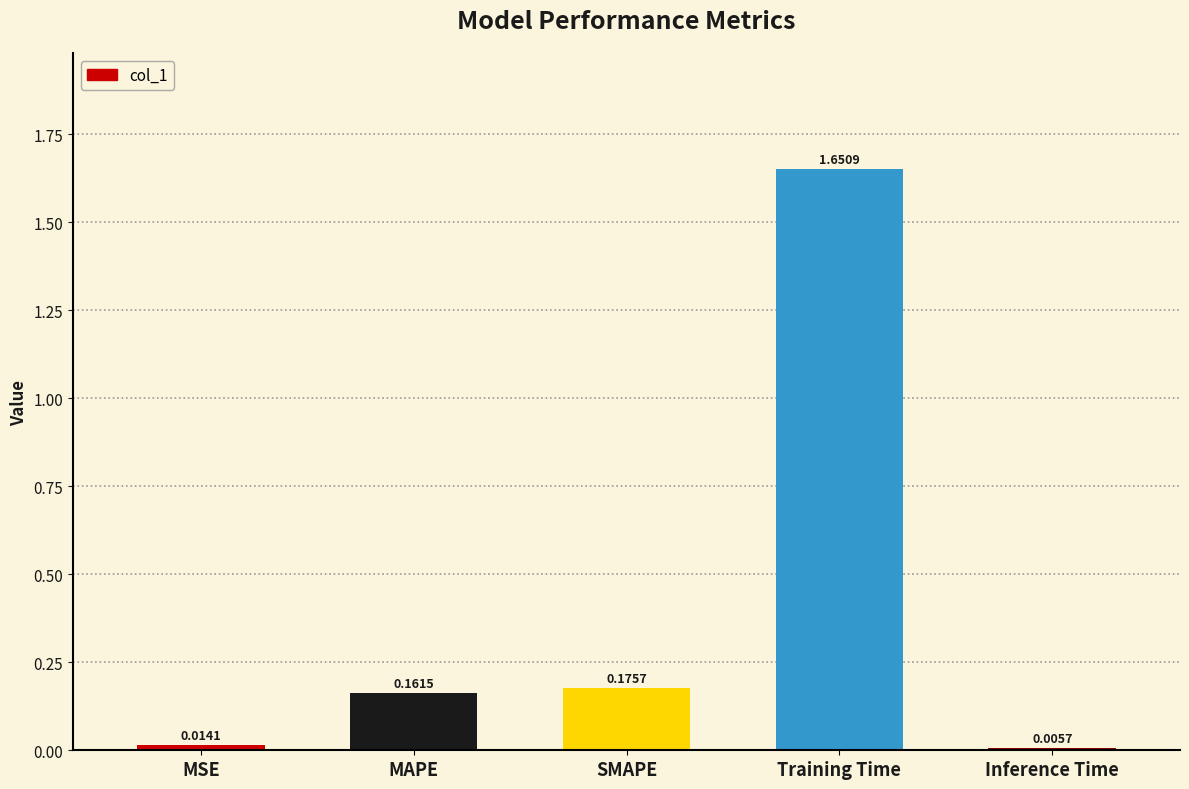

The chart shows a value of 2.2 at Training Time. True or false?

False